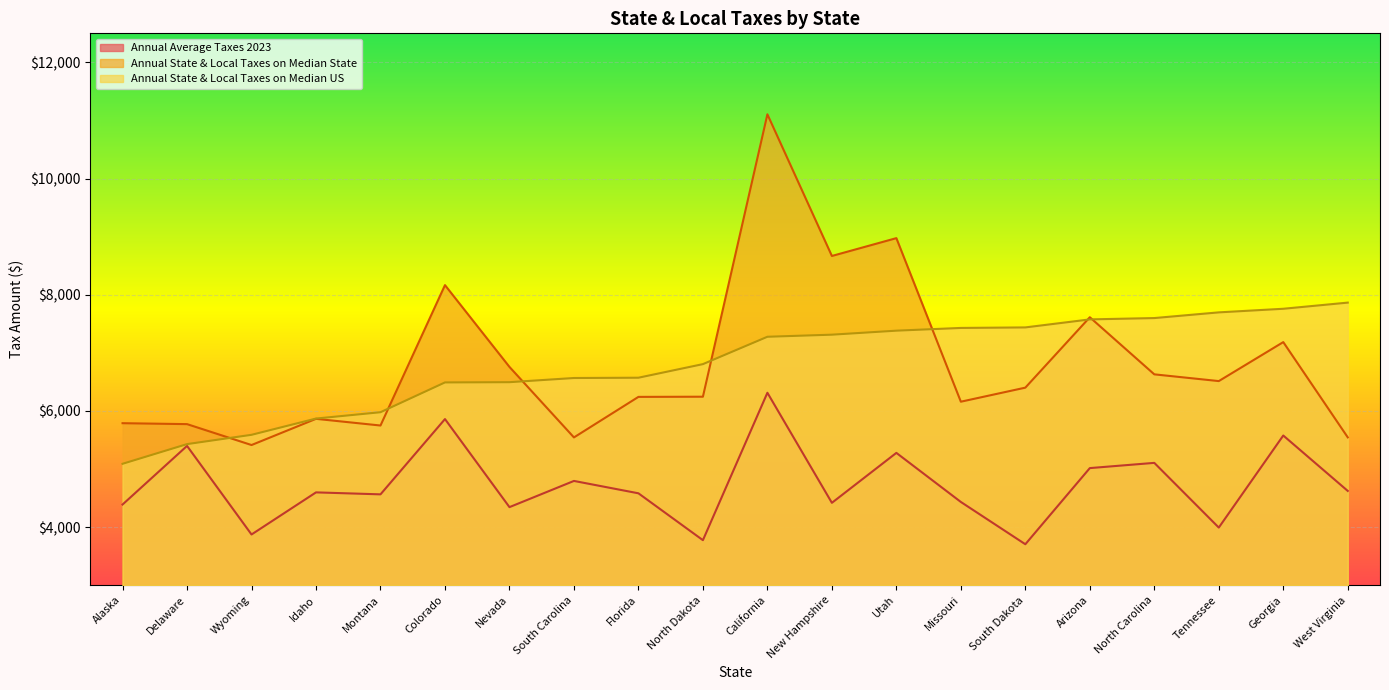

What is the label of the 8th point from the right?

Utah